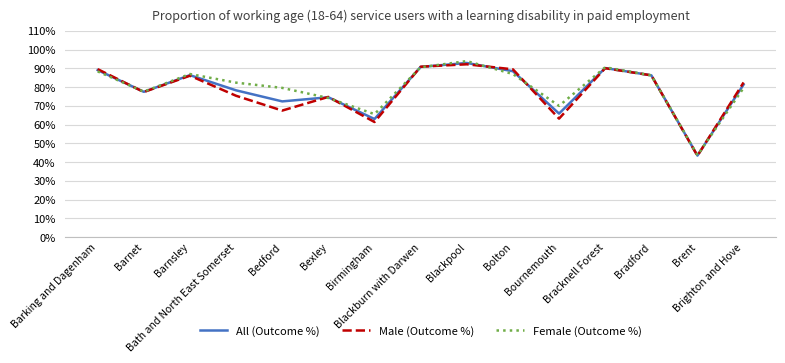

What is the spread (max minus min) of values at Barnet?

0.2